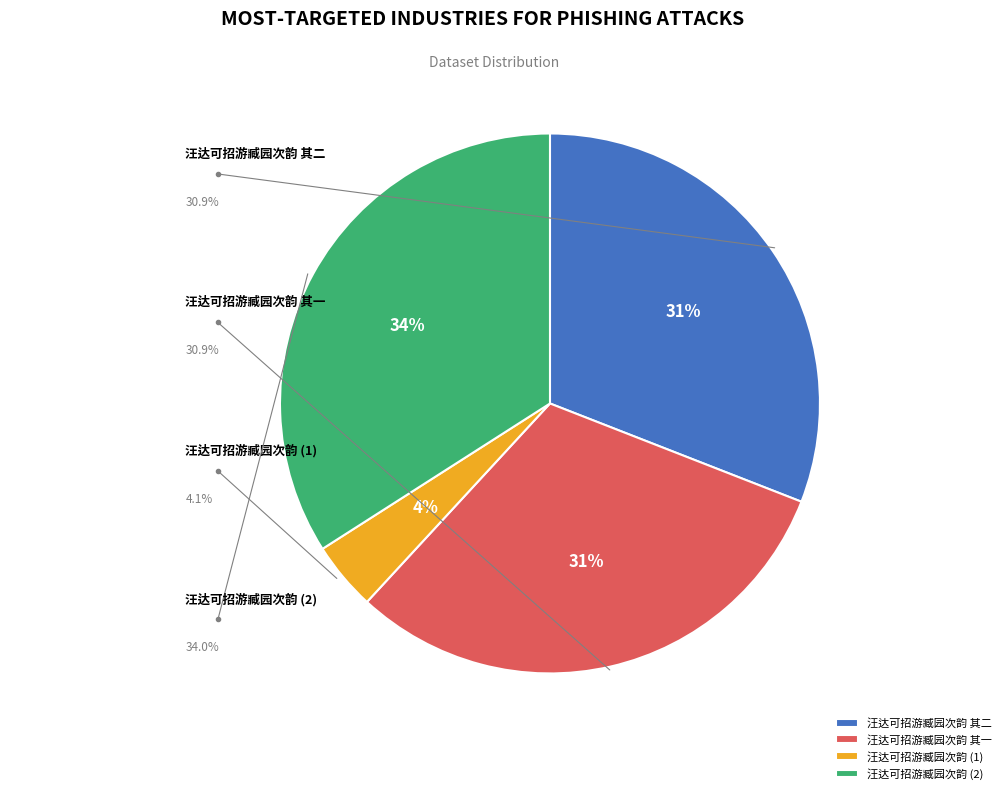

How many segments does this pie chart have?

4